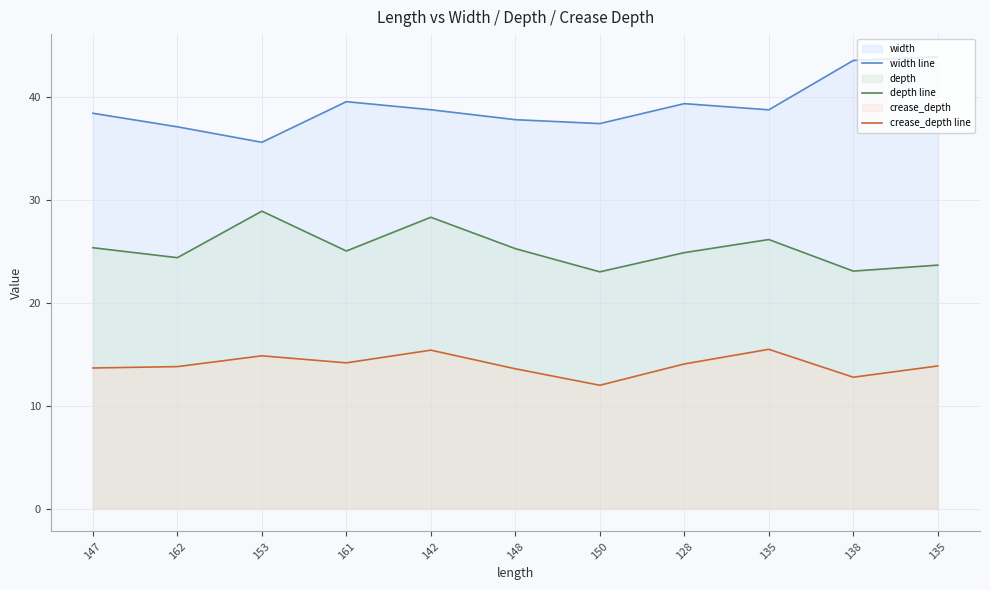

How many lines are shown in the chart?

3